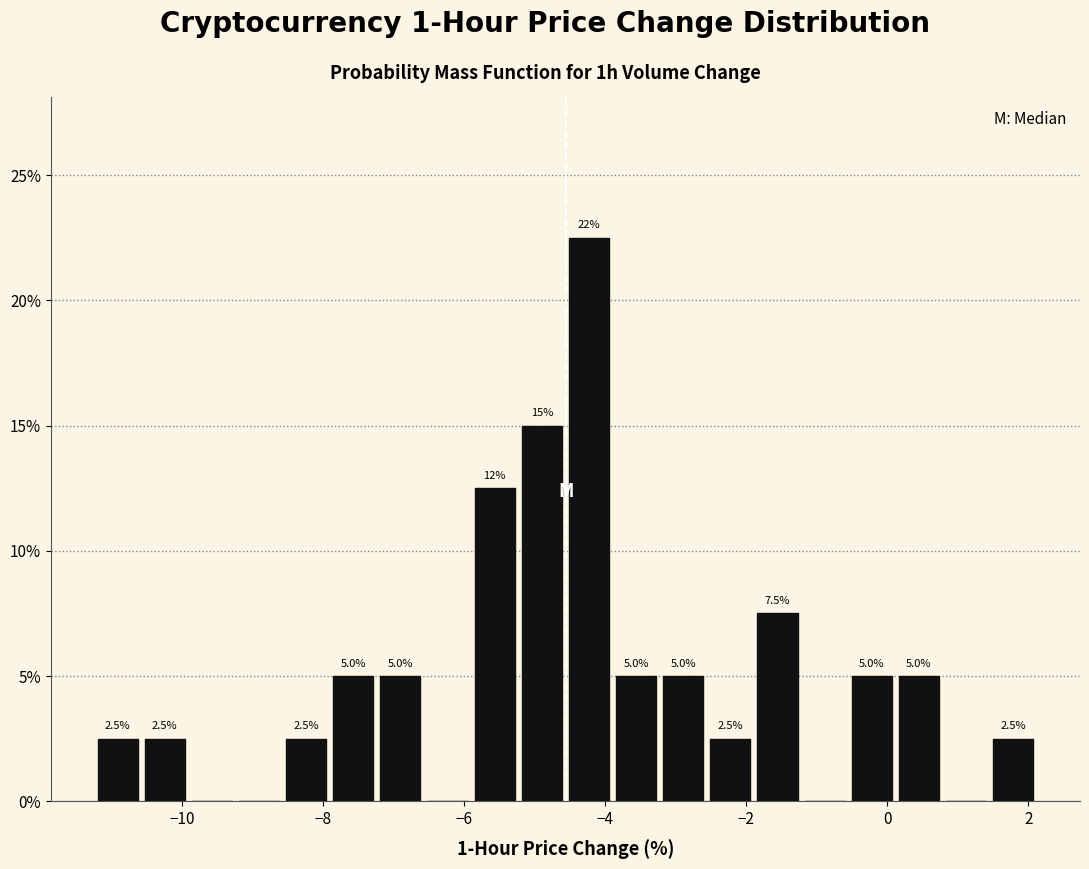

Around what value on the x-axis is the tallest bar? Give the approximate position of its centre, as read against the axis.

-4.2